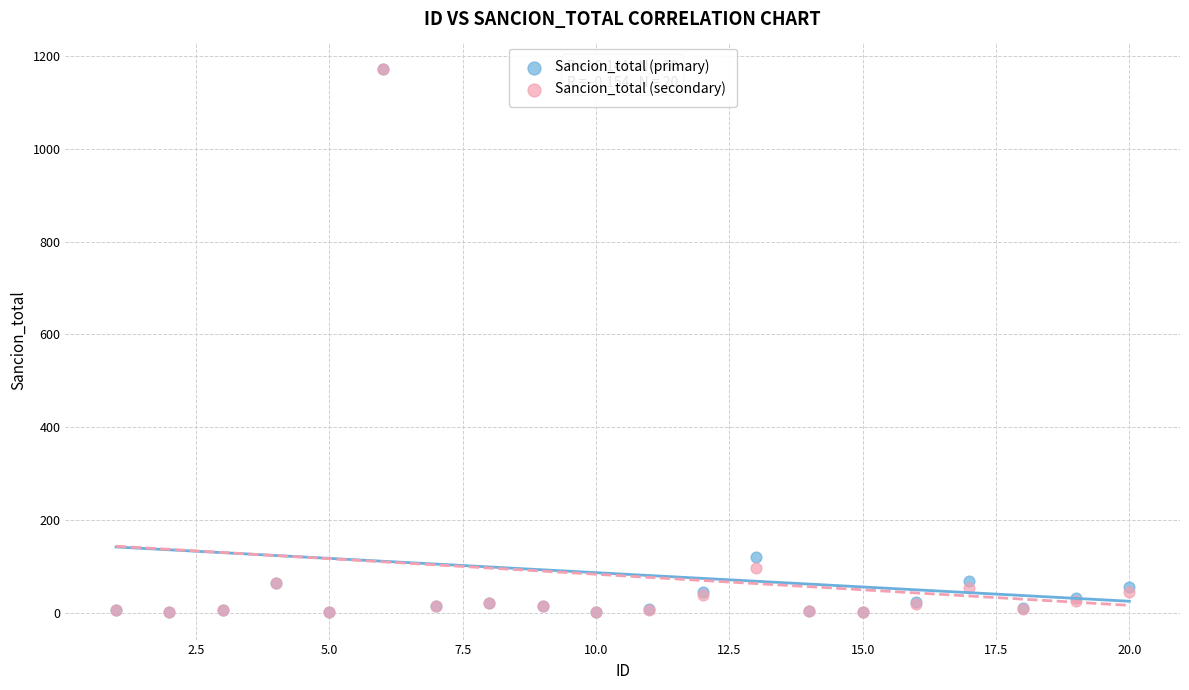

In the Sancion_total (primary) series, what Y value is closest to 586?

120.5